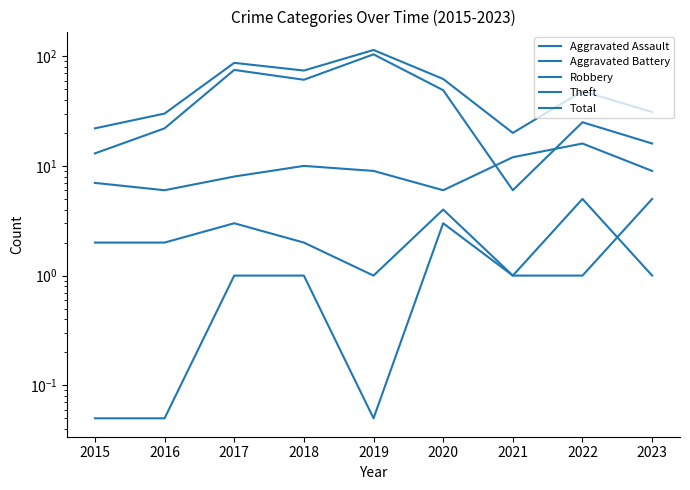

How many lines are shown in the chart?

5